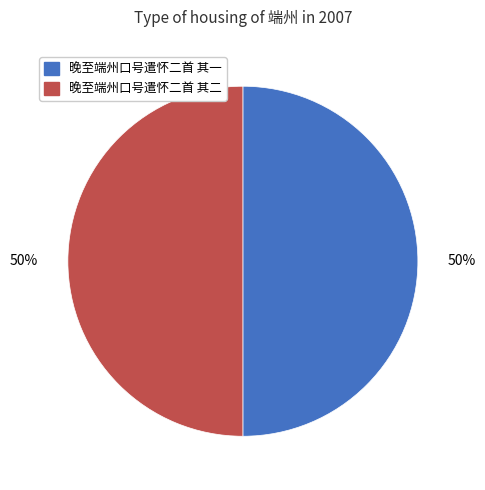

Approximately how many times larger is the value at 晚至端州口号遣怀二首 其一 compared to 晚至端州口号遣怀二首 其二?

1.0